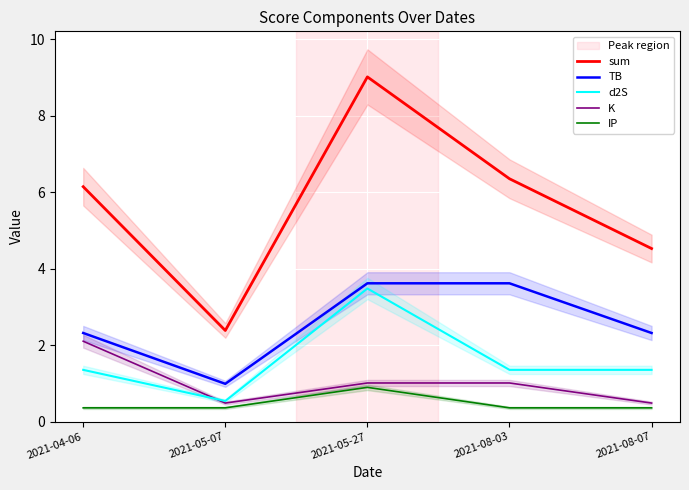

What is the sum of all sum values?

28.4